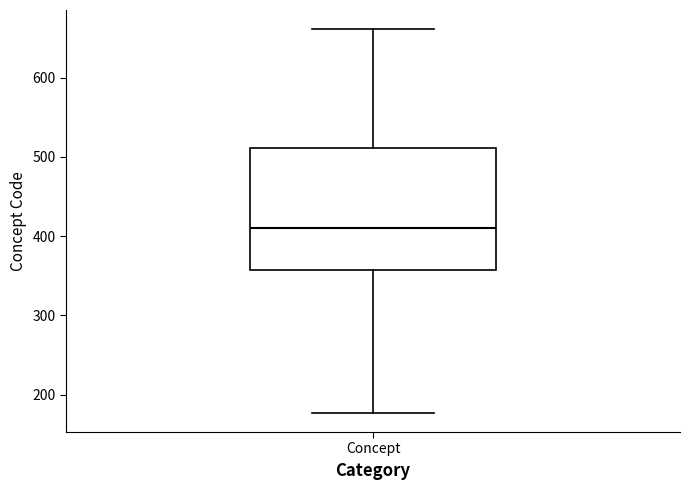

Where does the lower whisker of the box for Concept end on the y-axis? The values are not printed on the chart, so give them approximately, as read against the axis.

180